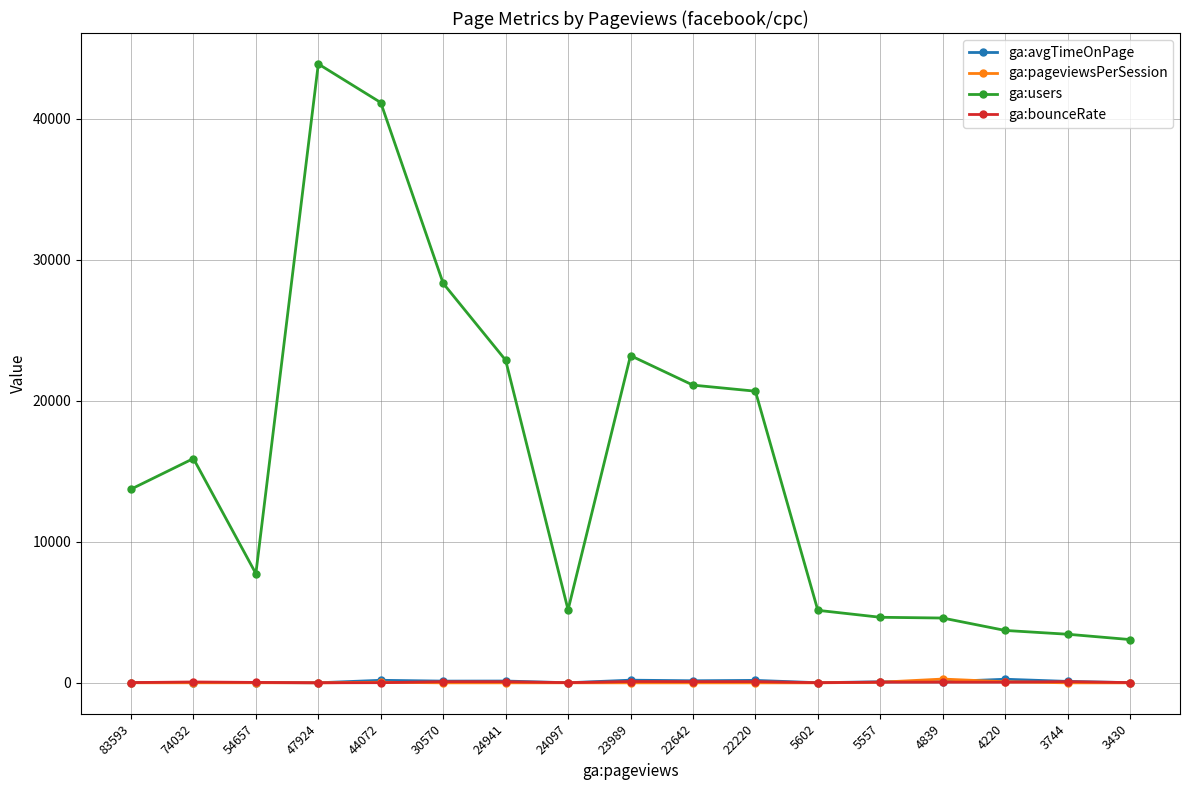

What are all the series names shown in the legend?

ga:avgTimeOnPage, ga:pageviewsPerSession, ga:users, ga:bounceRate